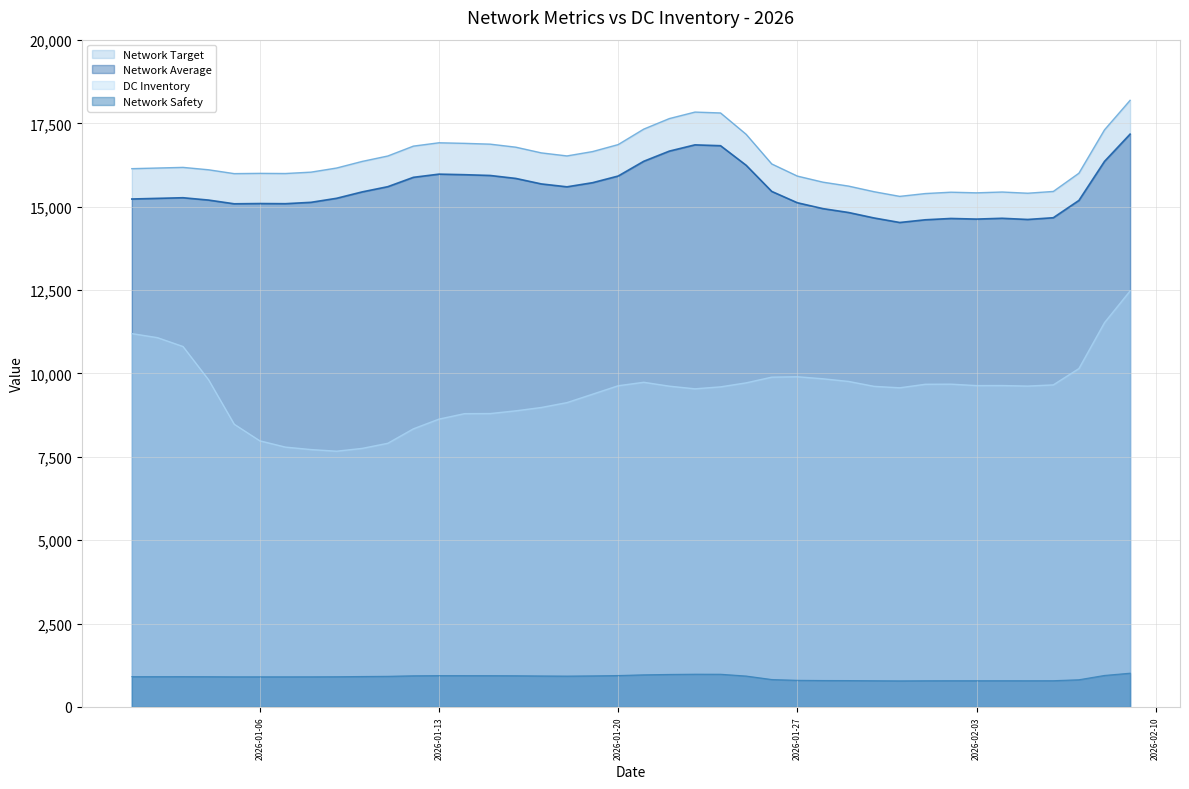

What is the smallest value displayed?

783.6